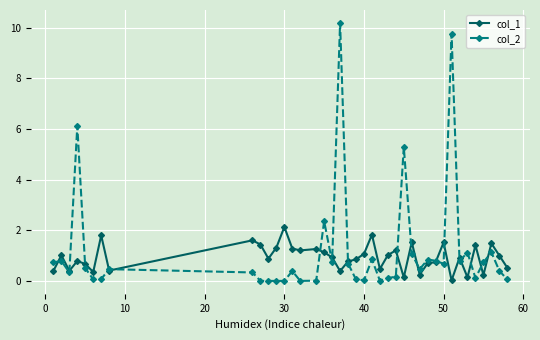

Which series has the largest range (max minus min)?

col_2